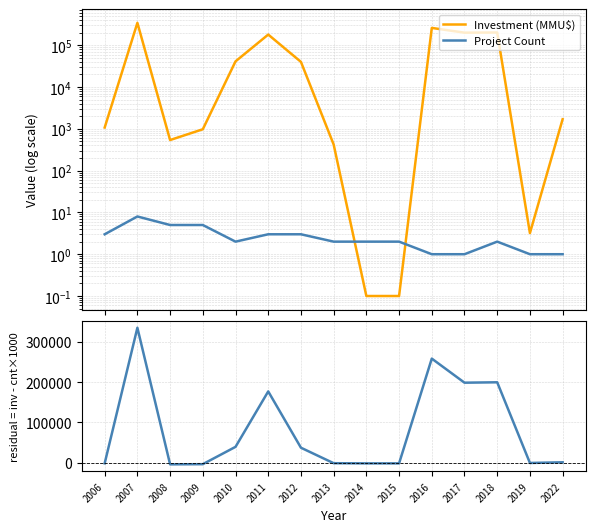

What is the value of the Residual point at the 11th from the left?

259000.0